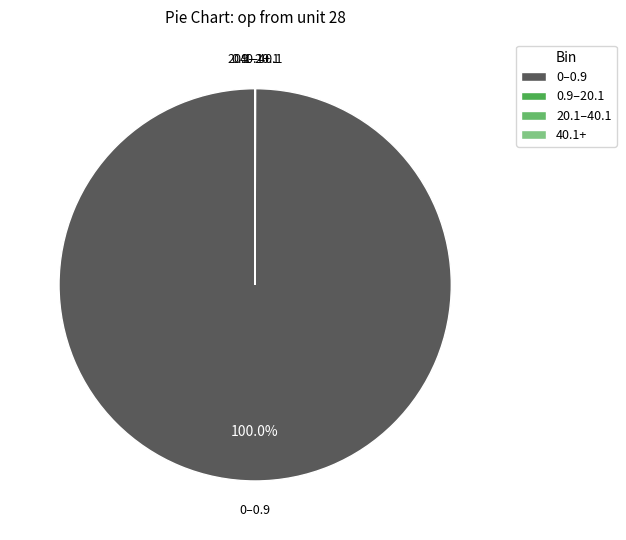

Does 0–0.9 represent more than half of the total?

Yes